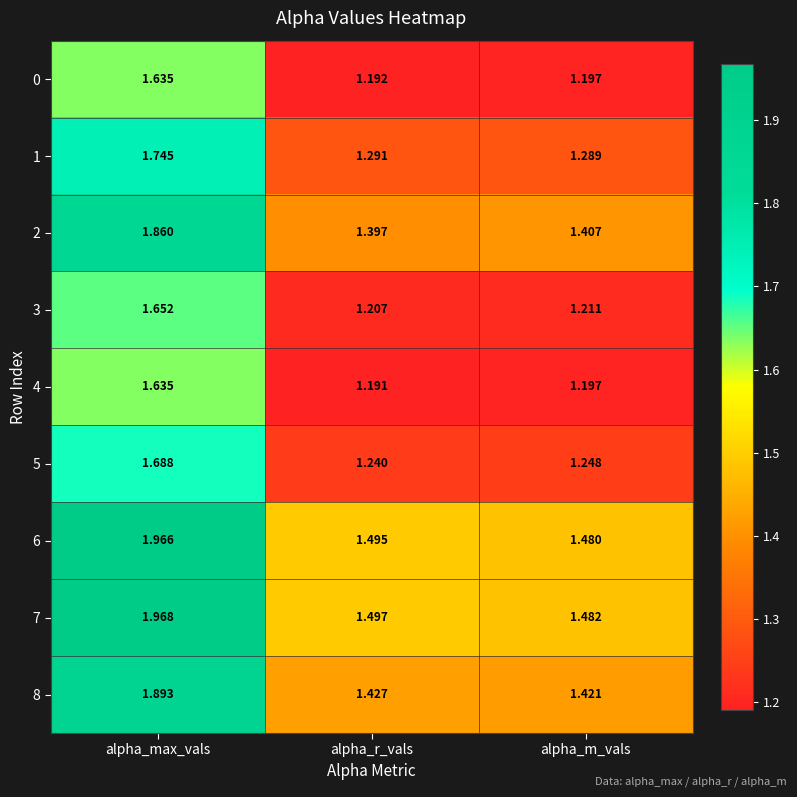

At which category is the sum across all series the highest?

alpha_max_vals